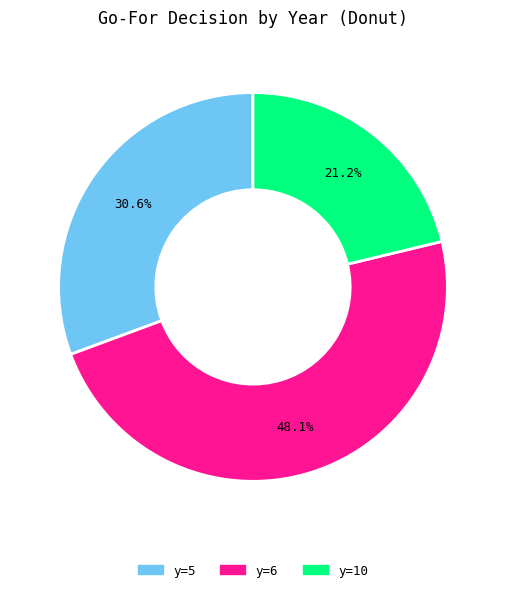

Does y=6 represent more than half of the total?

No